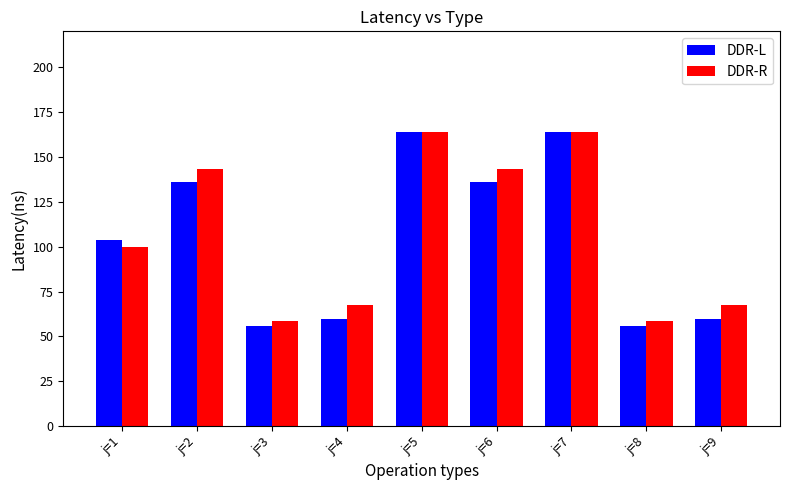

Which series changed the most between j=1 and j=6?

DDR-R